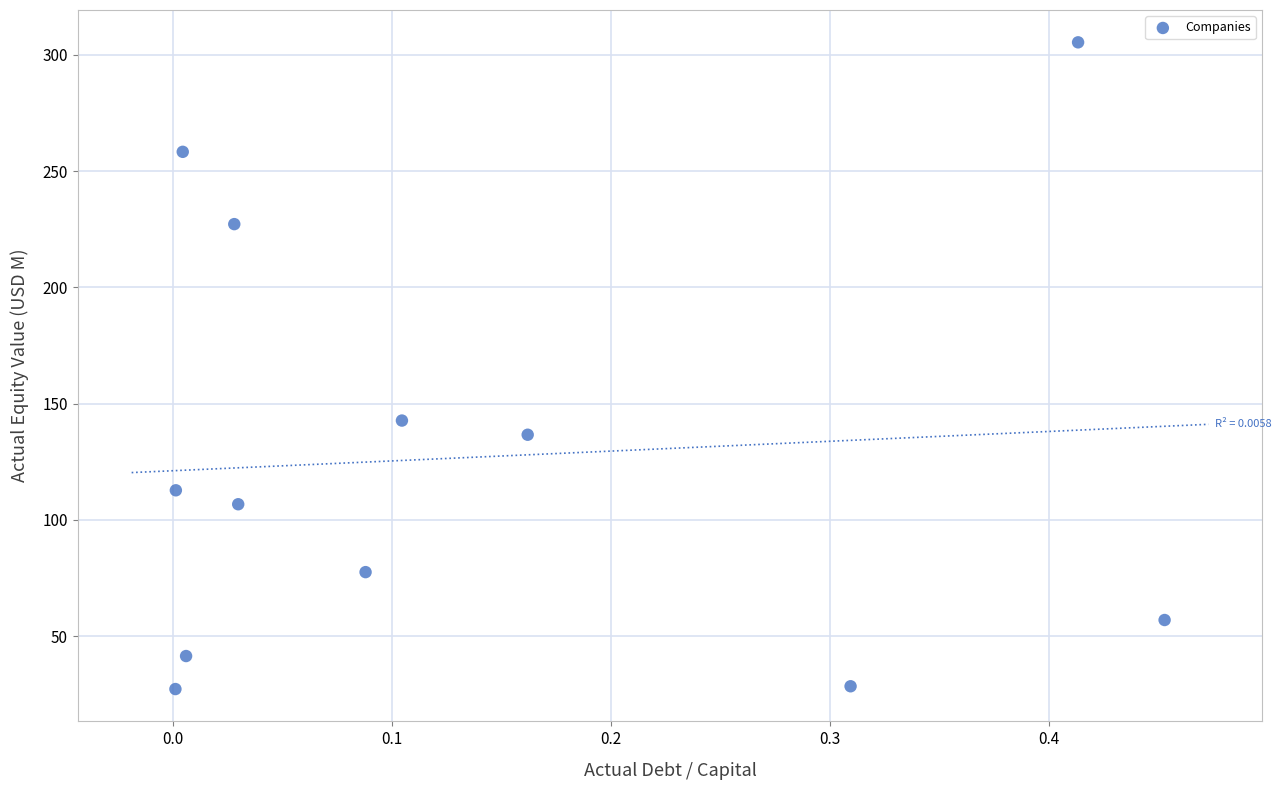

What Y value in the scatter plot is closest to 166?

142.7